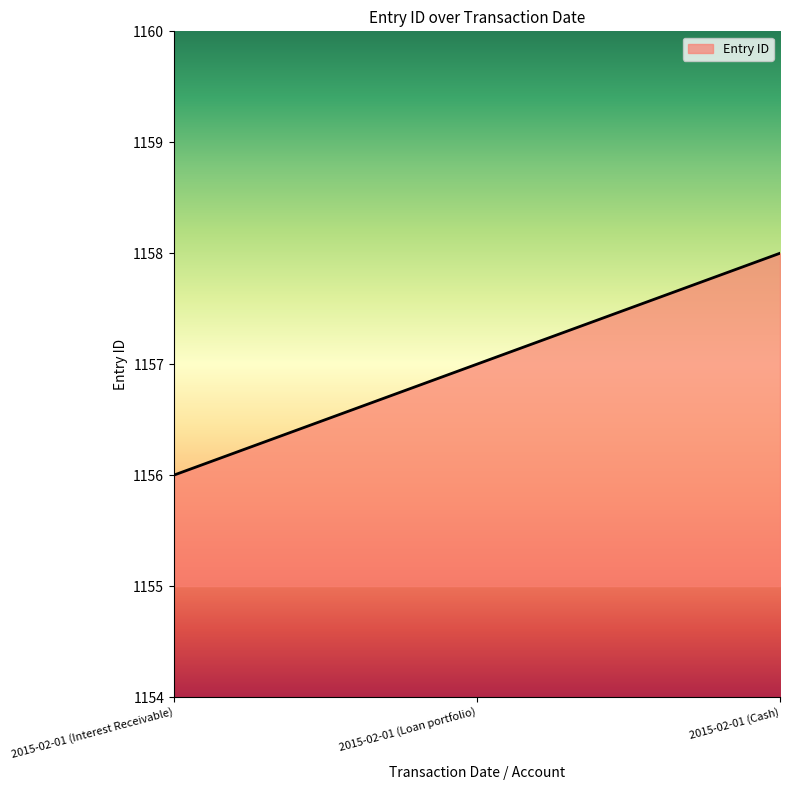

What is the difference between the maximum and minimum values?

2